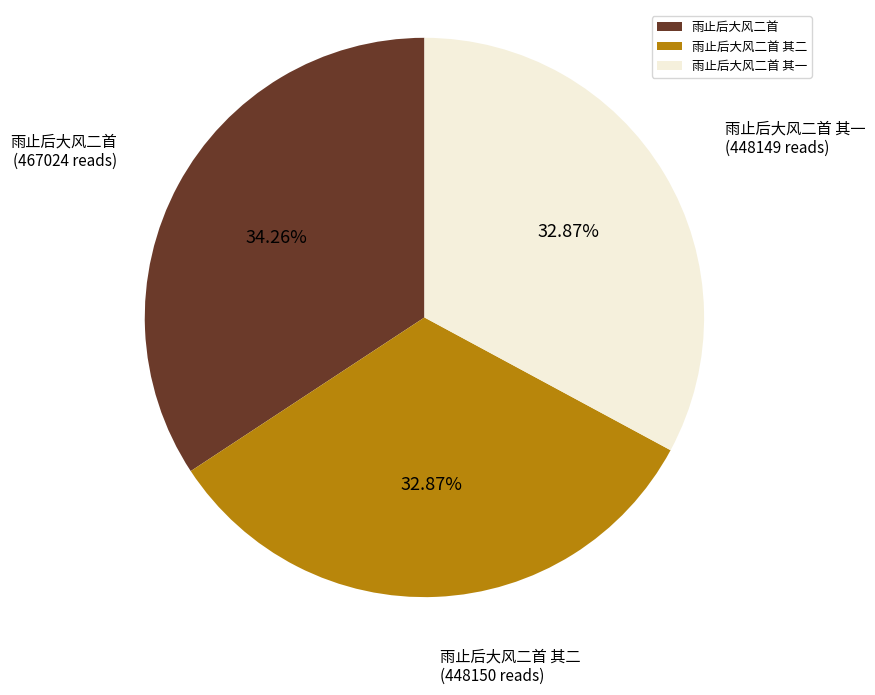

How many slices are in this pie chart?

3